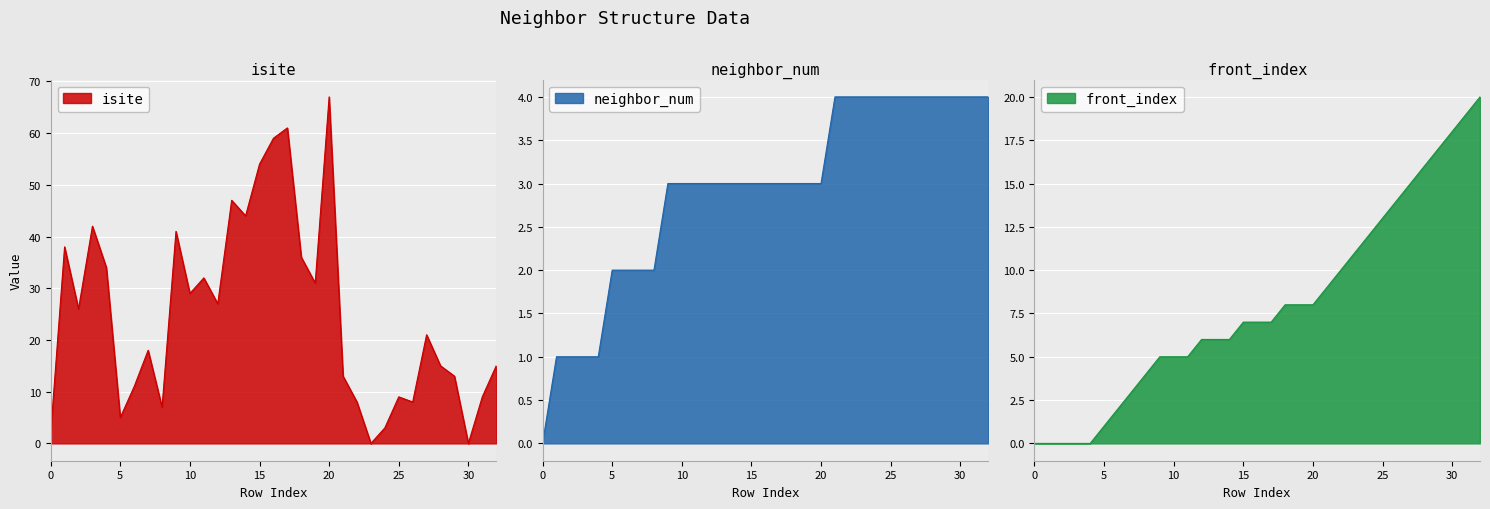

What is the sum of all isite values?

825